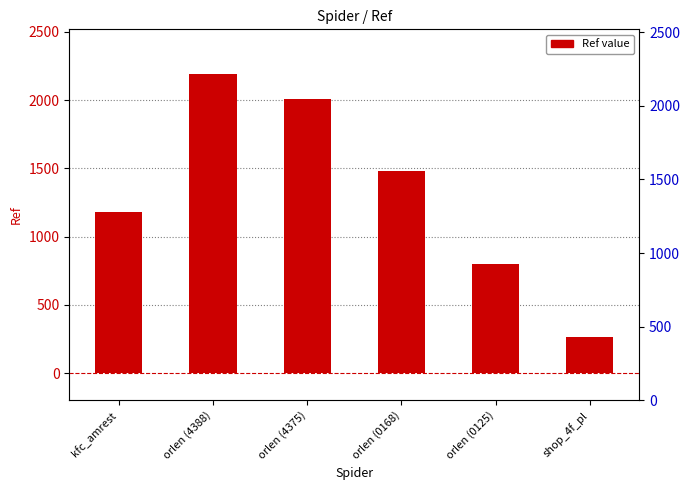

What is the label of the 5th bar from the left?

orlen (0125)